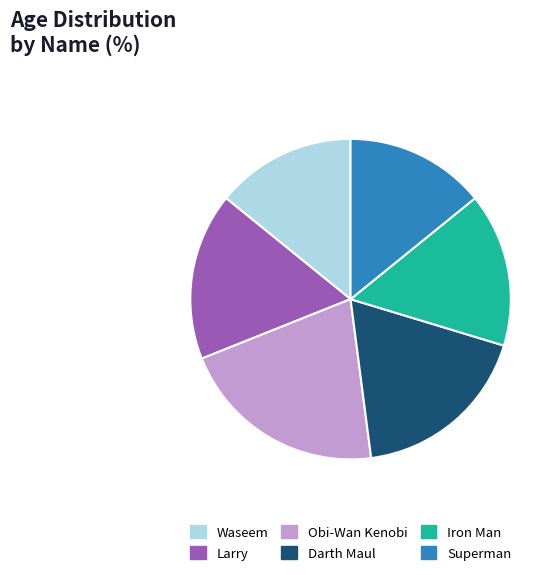

Combined, do Obi-Wan Kenobi and Superman account for over 50%?

No